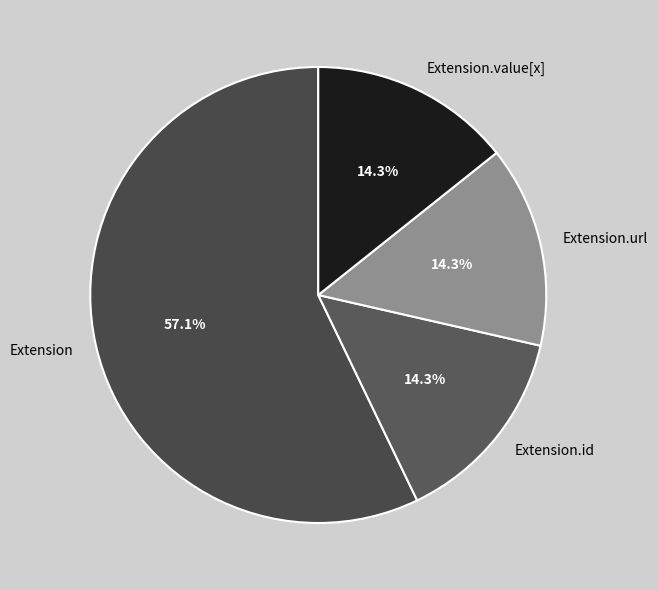

Is there a majority slice in this chart?

Yes